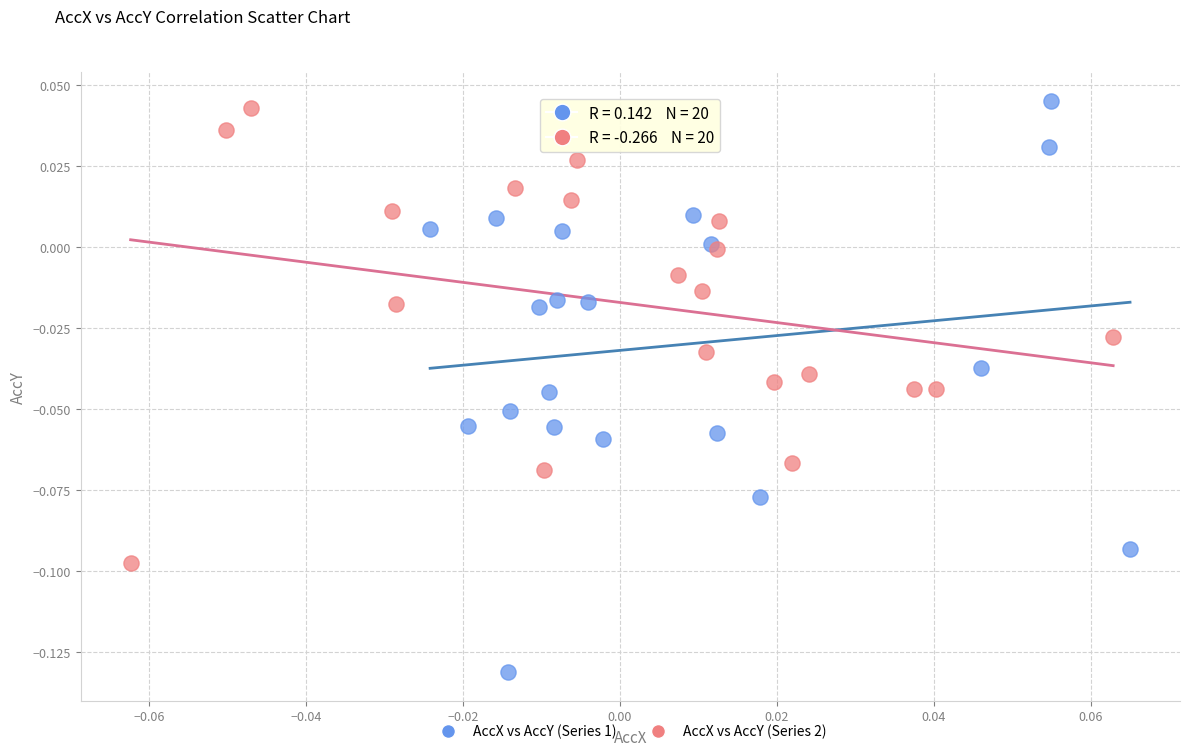

Which series reaches the minimum Y coordinate?

AccX vs AccY (Series 1)